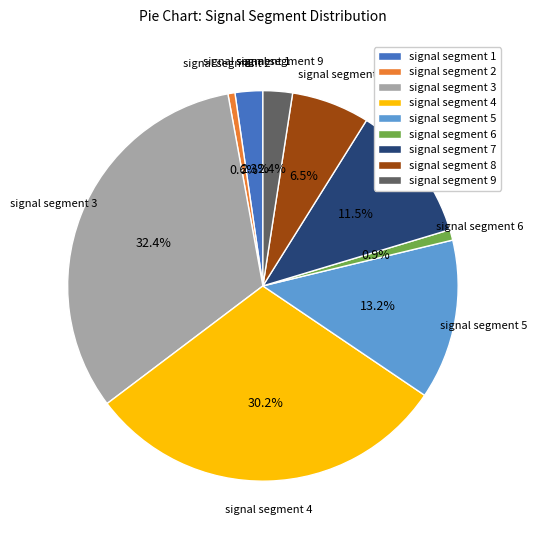

Which has a higher value, signal segment 6 or signal segment 4?

signal segment 4